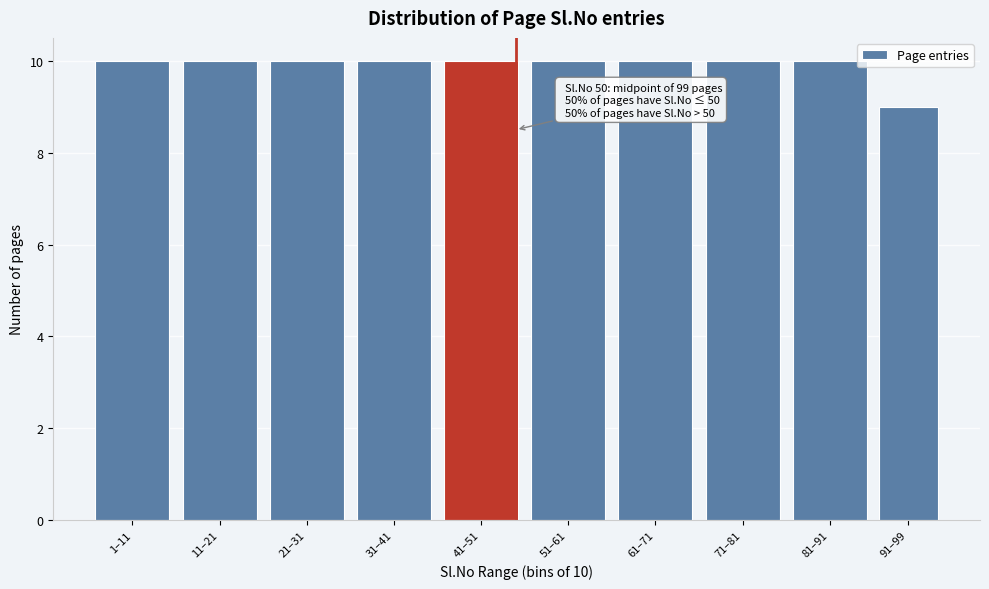

Reading right to left, list all the values displayed in this chart.

91–99=9	81–91=10	71–81=10	61–71=10	51–61=10	41–51=10	31–41=10	21–31=10	11–21=10	1–11=10